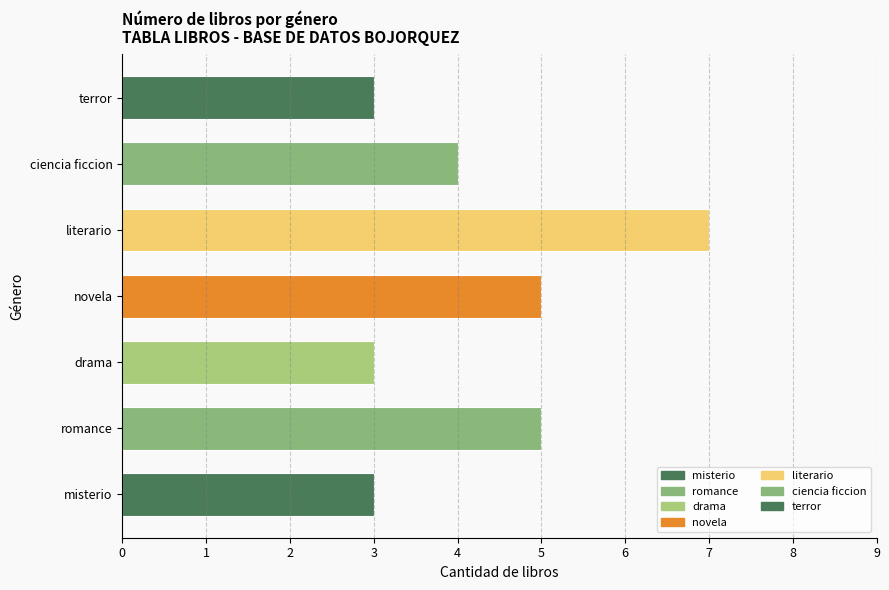

Does the chart contain any negative values?

No